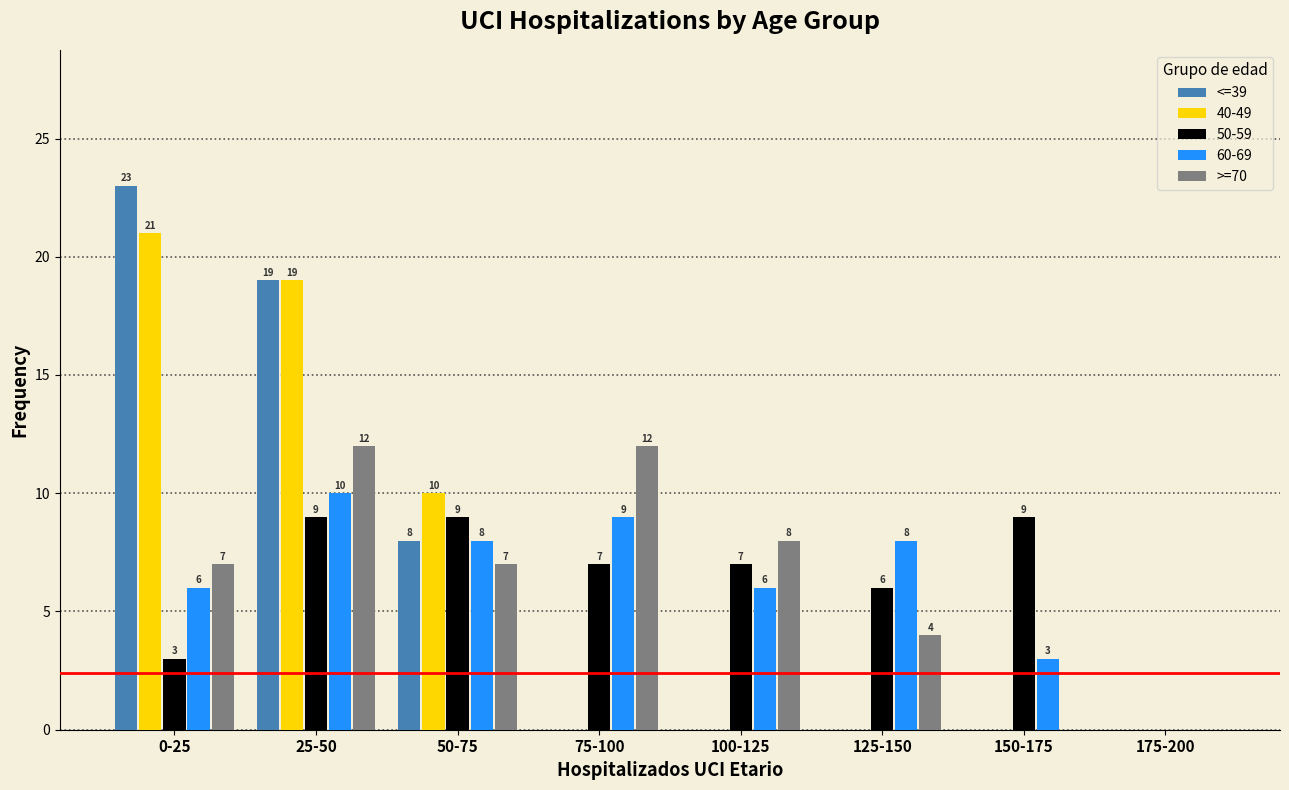

Reading left to right, what are all the values shown in this chart?

<=39: 23	19	8	0	0	0	0	0
40-49: 21	19	10	0	0	0	0	0
50-59: 3	9	9	7	7	6	9	0
60-69: 6	10	8	9	6	8	3	0
>=70: 7	12	7	12	8	4	0	0